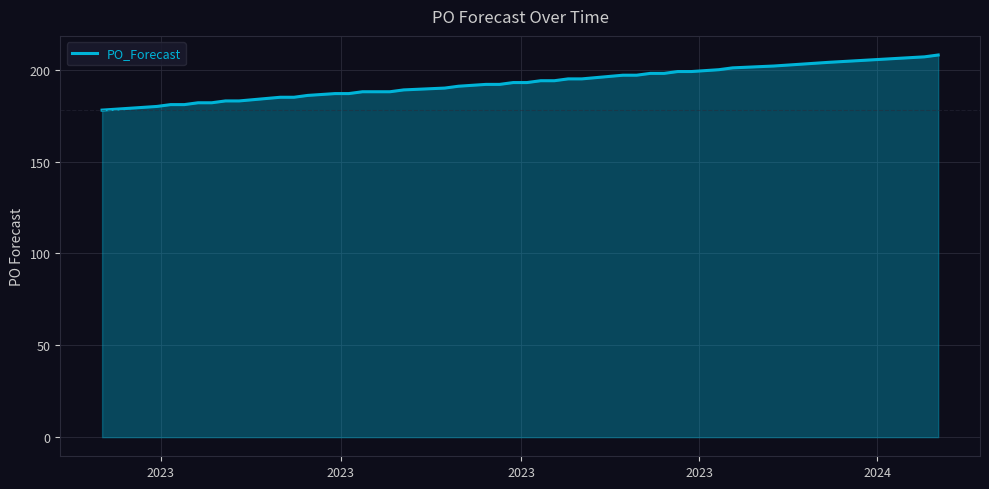

What is the difference between the second highest and minimum values?

29